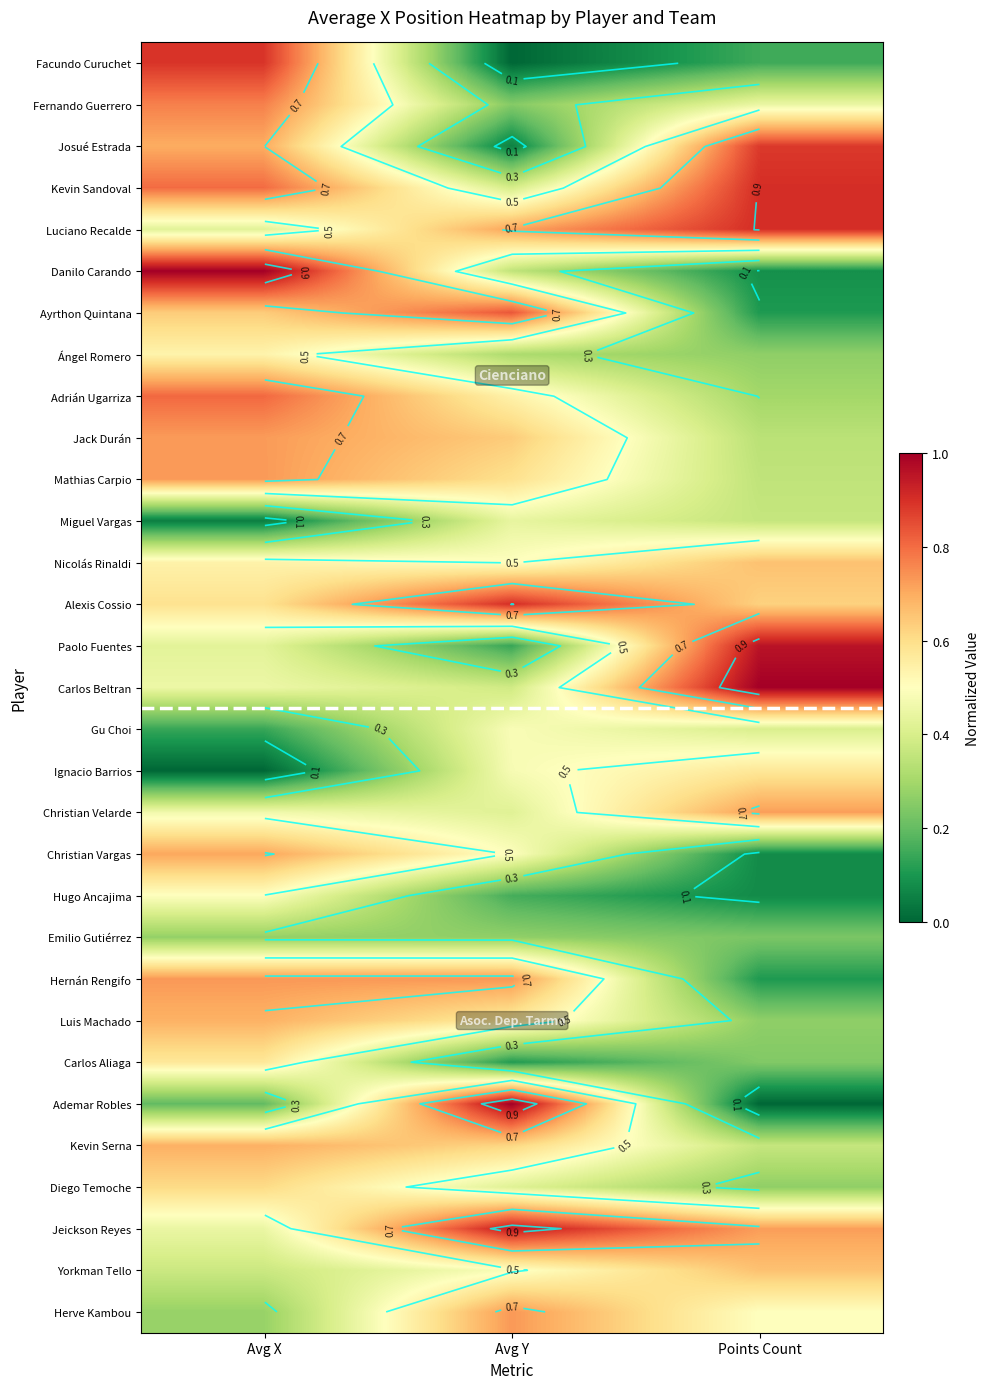

What is the difference between the highest and lowest values at Points Count?

1.0